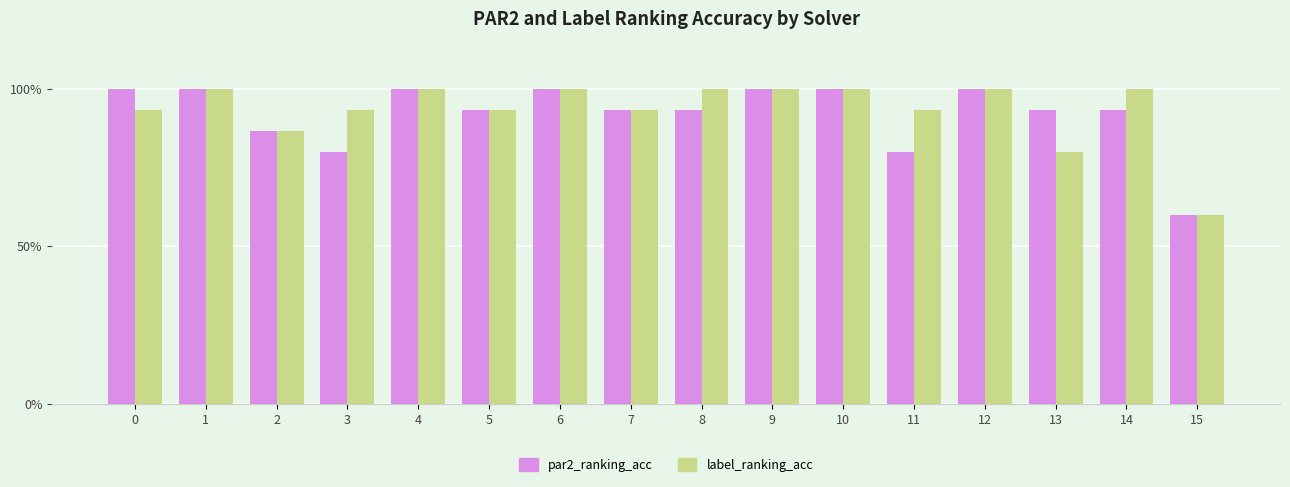

Are the bars horizontal?

No